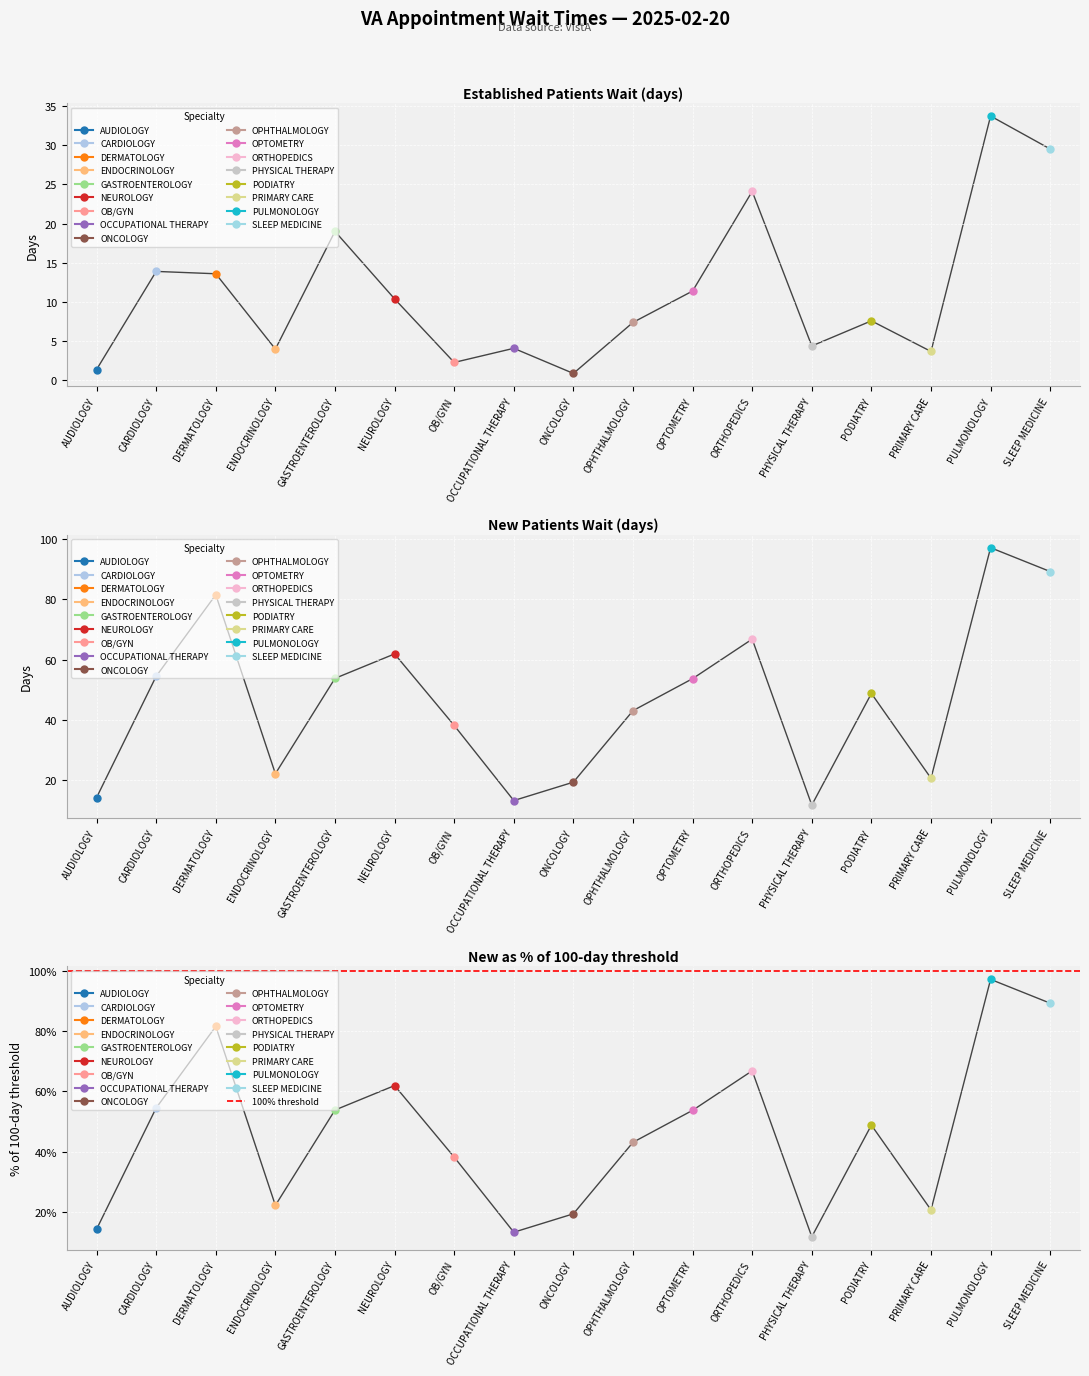

Reading left to right, list all the values displayed in this chart.

EstablishedPatients: AUDIOLOGY=1.4	CARDIOLOGY=13.9	DERMATOLOGY=13.6	ENDOCRINOLOGY=4.0	GASTROENTEROLOGY=19.0	NEUROLOGY=10.4	OB/GYN=2.3	OCCUPATIONAL THERAPY=4.1	ONCOLOGY=0.9	OPHTHALMOLOGY=7.4	OPTOMETRY=11.4	ORTHOPEDICS=24.1	PHYSICAL THERAPY=4.4	PODIATRY=7.6	PRIMARY CARE=3.7	PULMONOLOGY=33.7	SLEEP MEDICINE=29.5
NewPatients: AUDIOLOGY=14.3	CARDIOLOGY=54.5	DERMATOLOGY=81.5	ENDOCRINOLOGY=22.2	GASTROENTEROLOGY=53.8	NEUROLOGY=61.9	OB/GYN=38.2	OCCUPATIONAL THERAPY=13.3	ONCOLOGY=19.4	OPHTHALMOLOGY=43.1	OPTOMETRY=53.7	ORTHOPEDICS=66.8	PHYSICAL THERAPY=11.8	PODIATRY=48.8	PRIMARY CARE=20.7	PULMONOLOGY=97.1	SLEEP MEDICINE=89.2